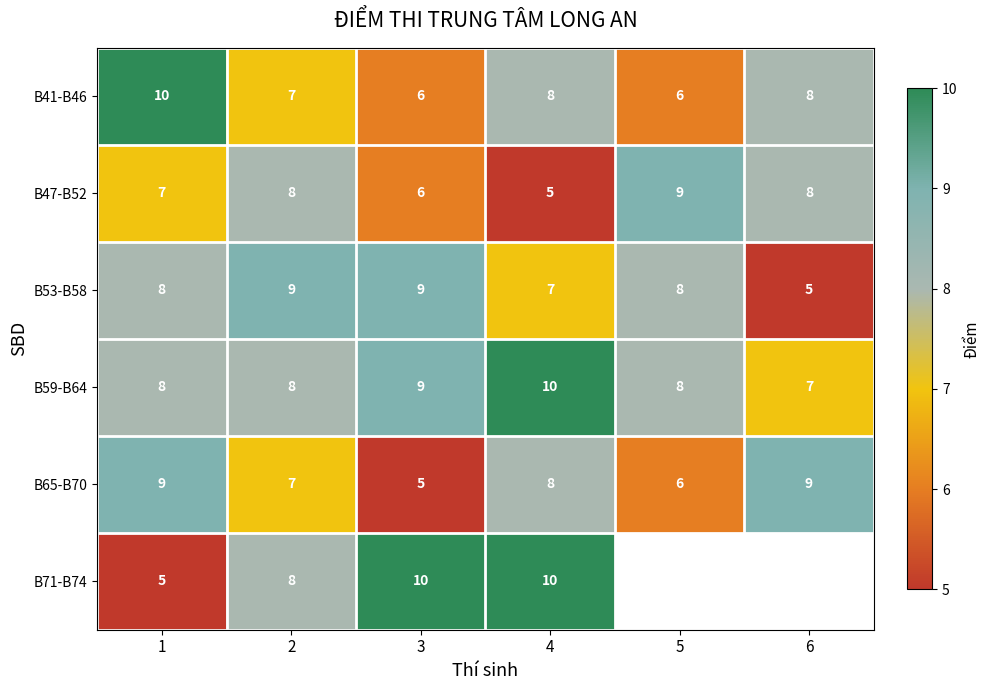

Count the B47-B52 values in the range 6 to 8.

4